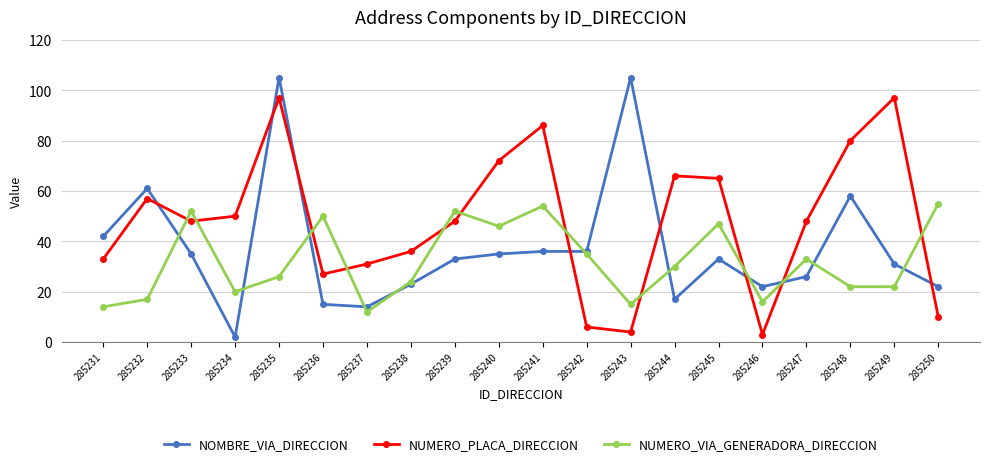

Reading left to right, list all the values displayed in this chart.

NOMBRE_VIA_DIRECCION: 285231=42	285232=61	285233=35	285234=2	285235=105	285236=15	285237=14	285238=23	285239=33	285240=35	285241=36	285242=36	285243=105	285244=17	285245=33	285246=22	285247=26	285248=58	285249=31	285250=22
NUMERO_PLACA_DIRECCION: 285231=33	285232=57	285233=48	285234=50	285235=97	285236=27	285237=31	285238=36	285239=48	285240=72	285241=86	285242=6	285243=4	285244=66	285245=65	285246=3	285247=48	285248=80	285249=97	285250=10
NUMERO_VIA_GENERADORA_DIRECCION: 285231=14	285232=17	285233=52	285234=20	285235=26	285236=50	285237=12	285238=24	285239=52	285240=46	285241=54	285242=35	285243=15	285244=30	285245=47	285246=16	285247=33	285248=22	285249=22	285250=55